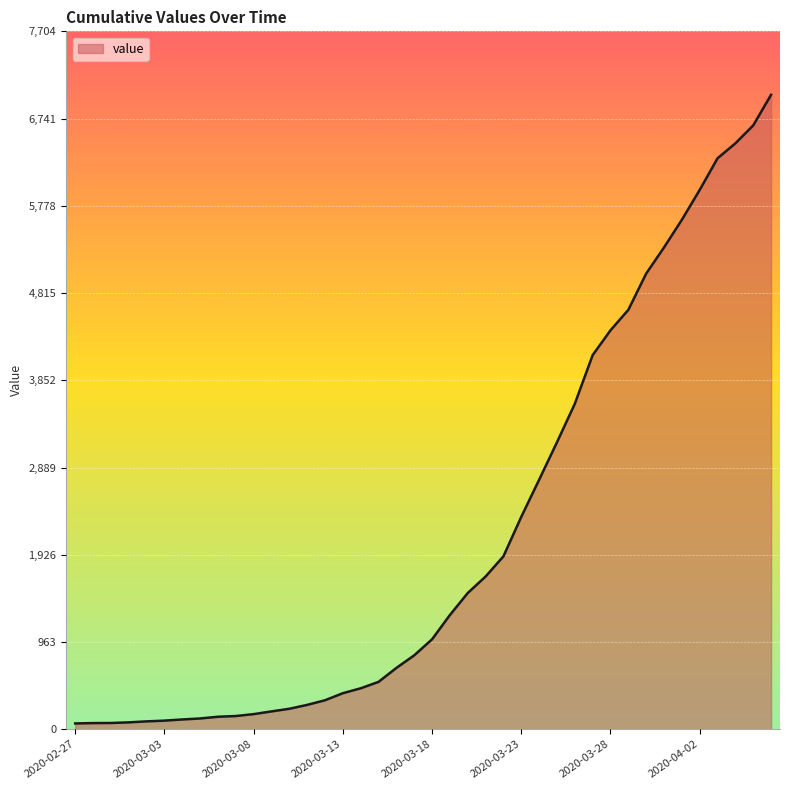

What is the greatest value displayed?

7004